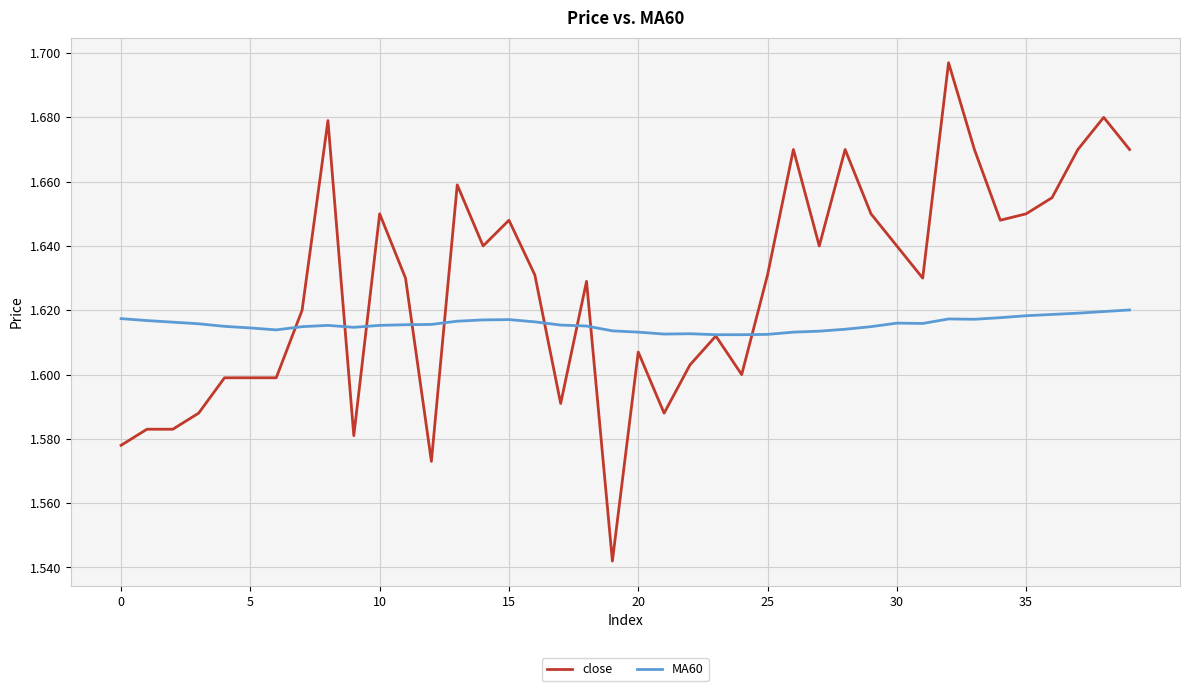

Rank the series by their maximum value, from lowest to highest.

MA60, close